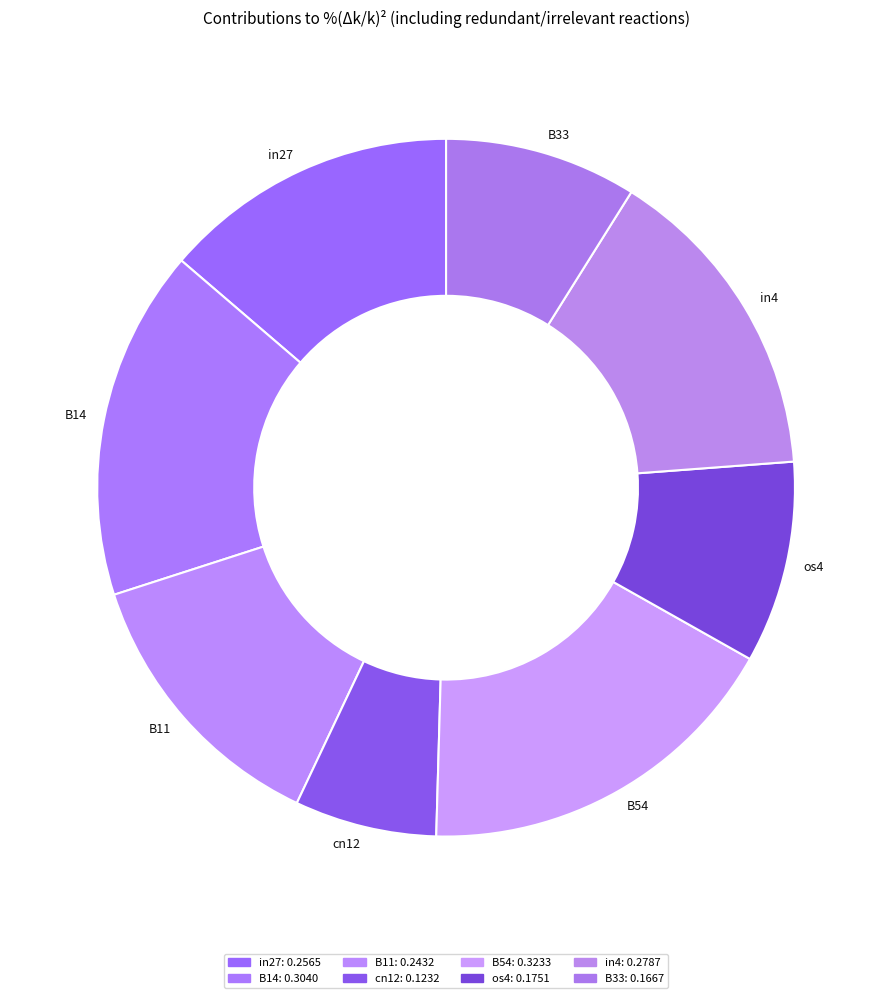

Is the sum of os4 and B54 greater than half?

No